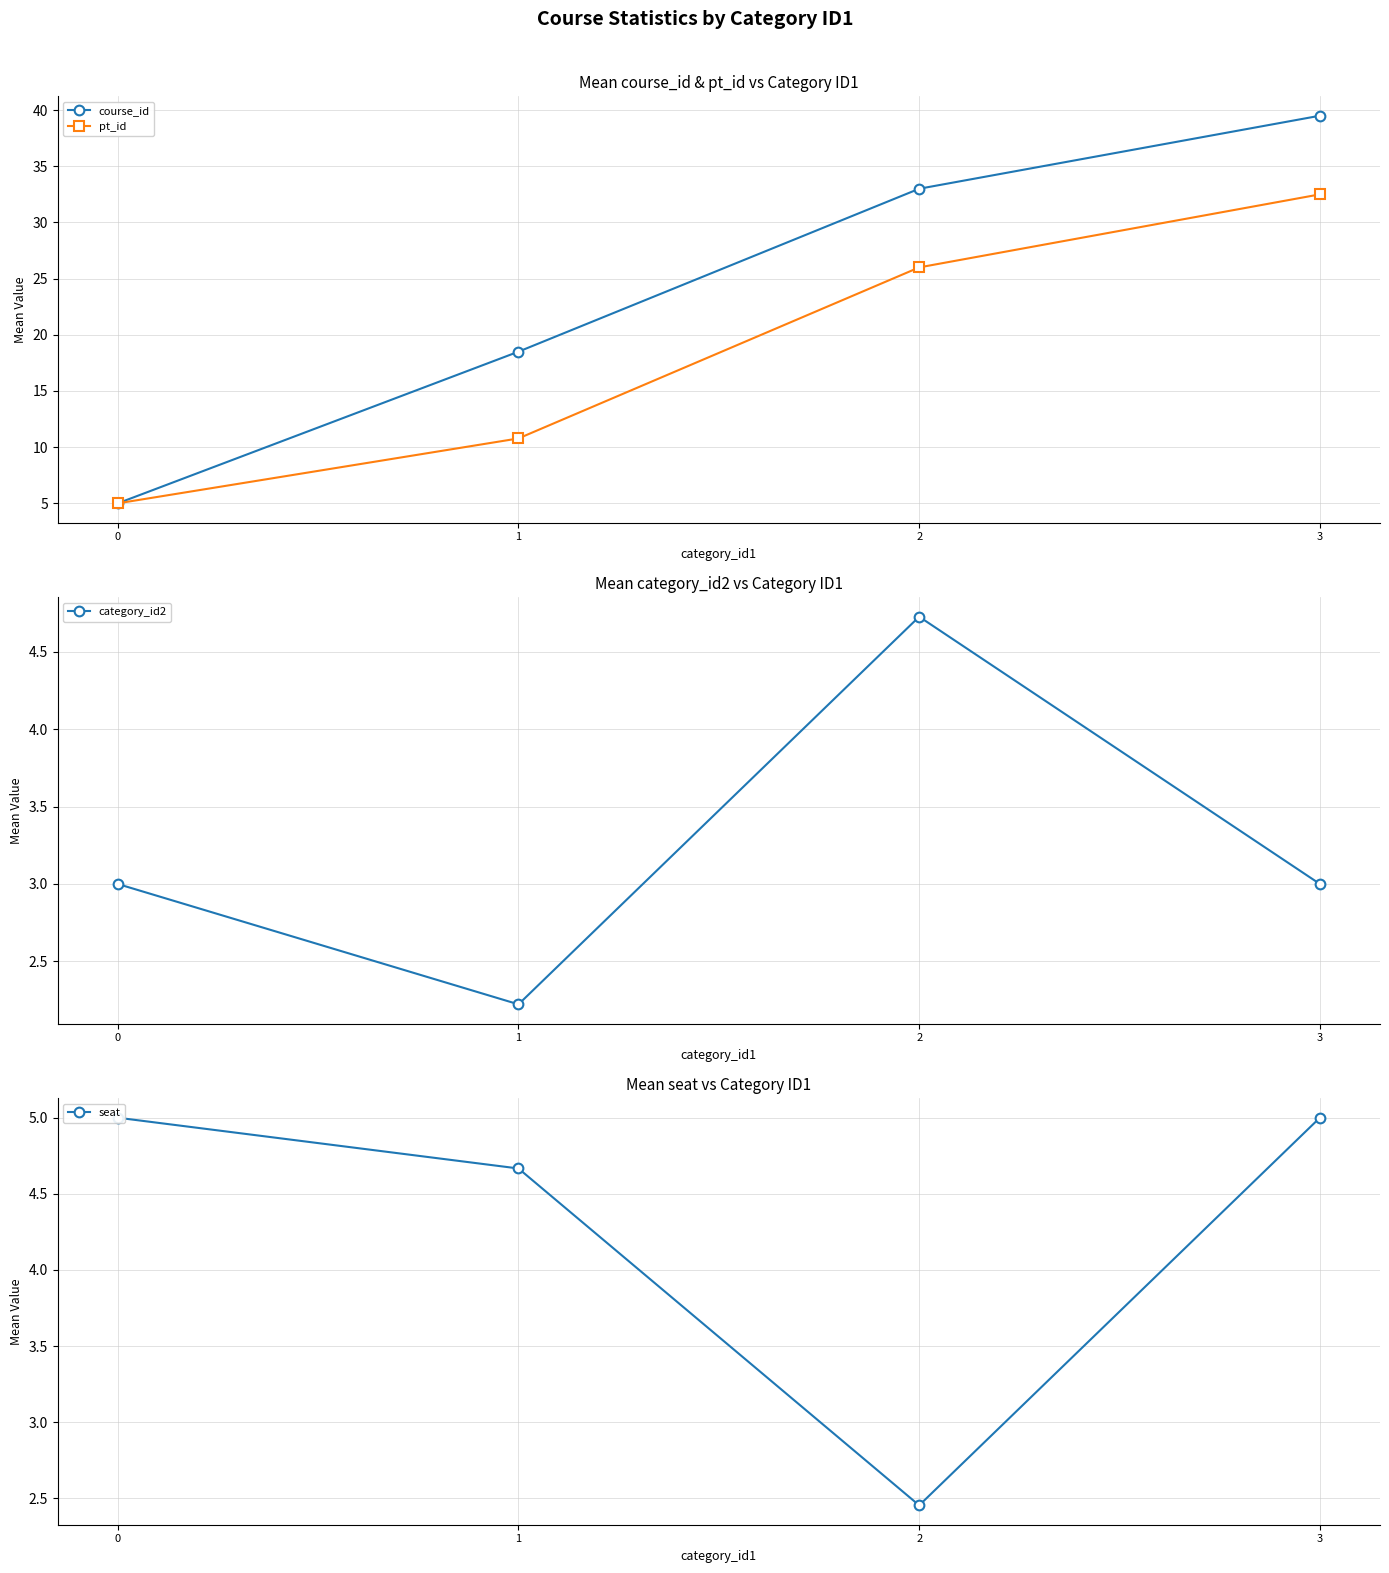

True or false: course_id and seat intersect in this chart.

False